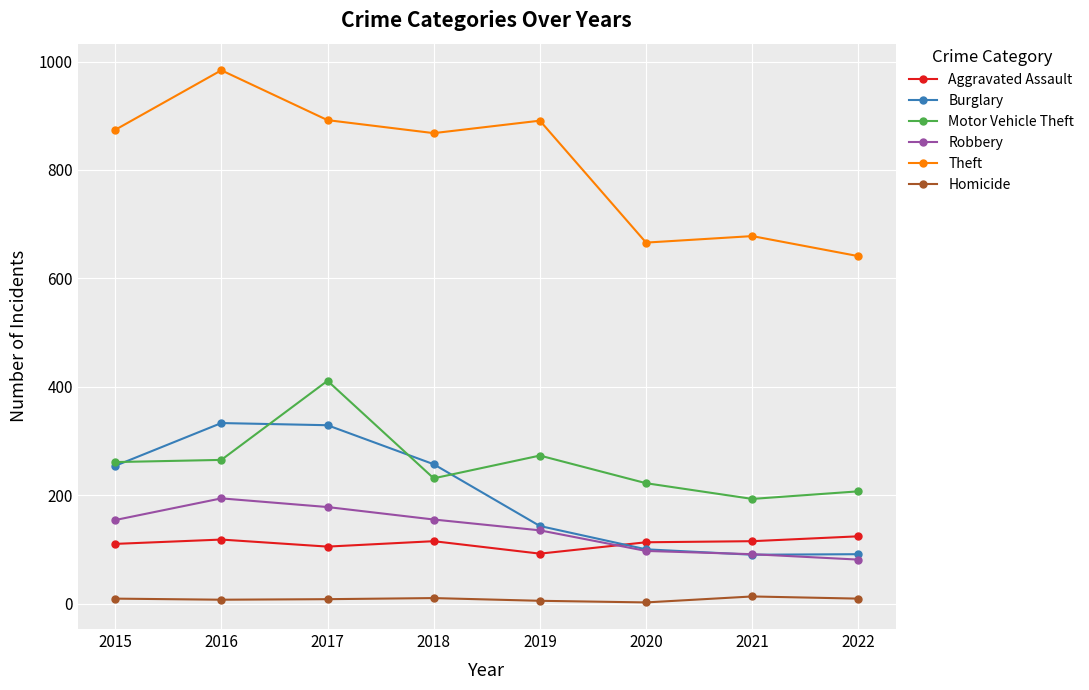

The Theft series shows 401 at 2021. True or false?

False